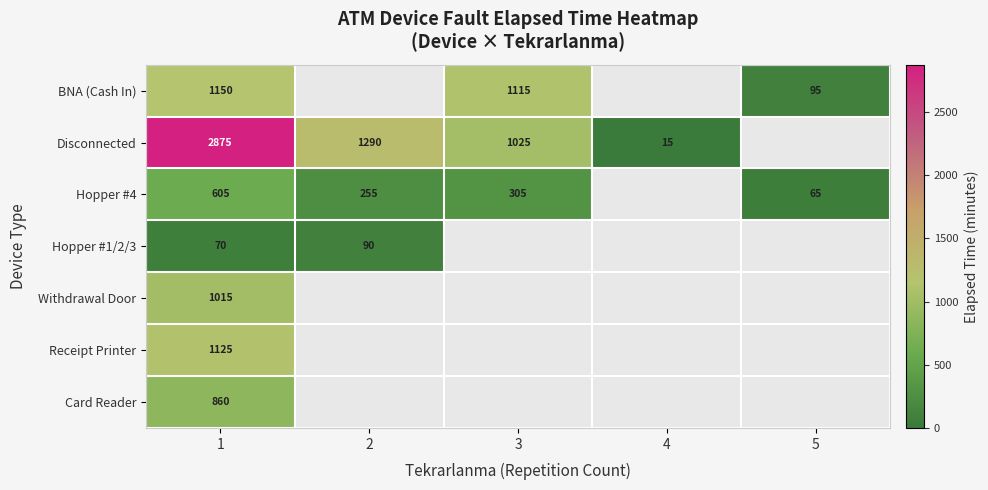

The value of Hopper #4 at 5 is 17. True or false?

False